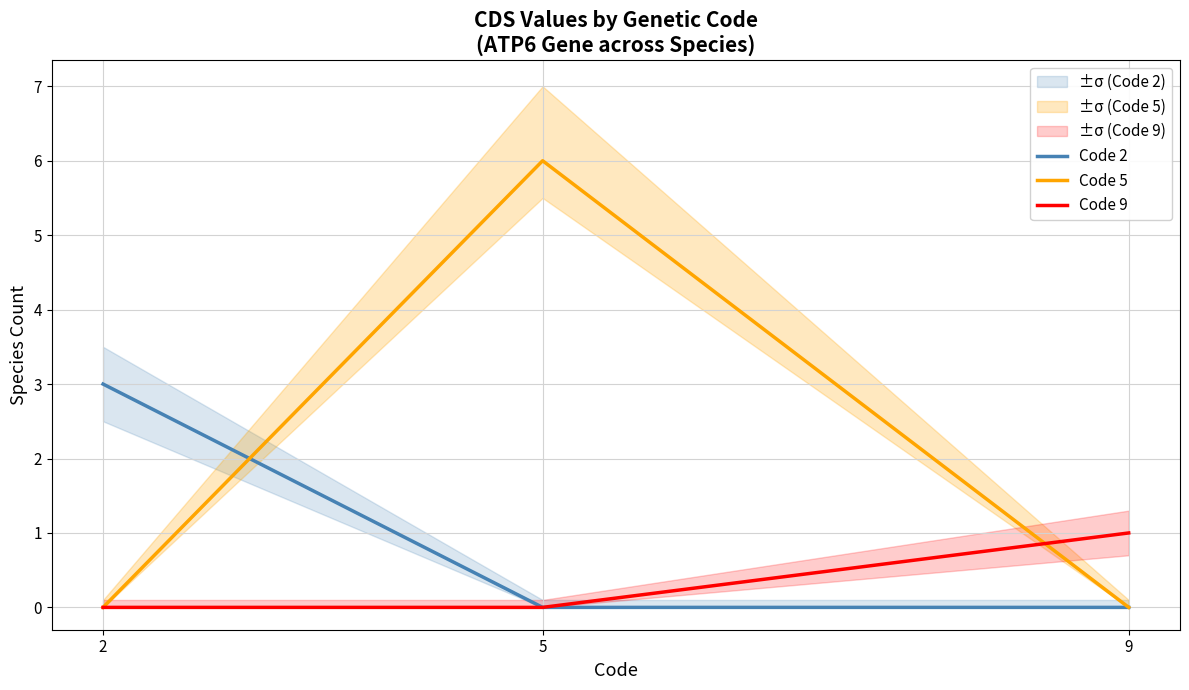

At how many categories does at least one series exceed 4?

1